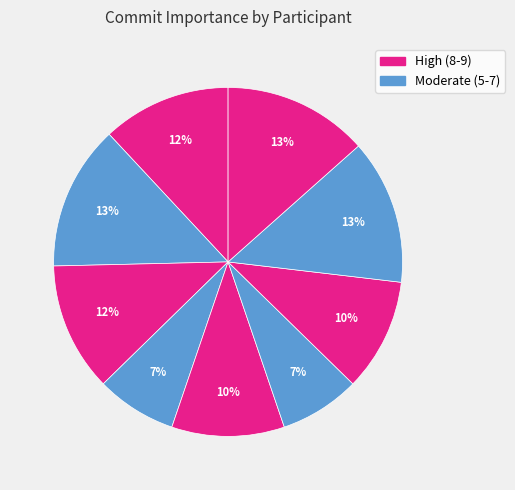

Is there any slice that represents more than half of the pie?

No